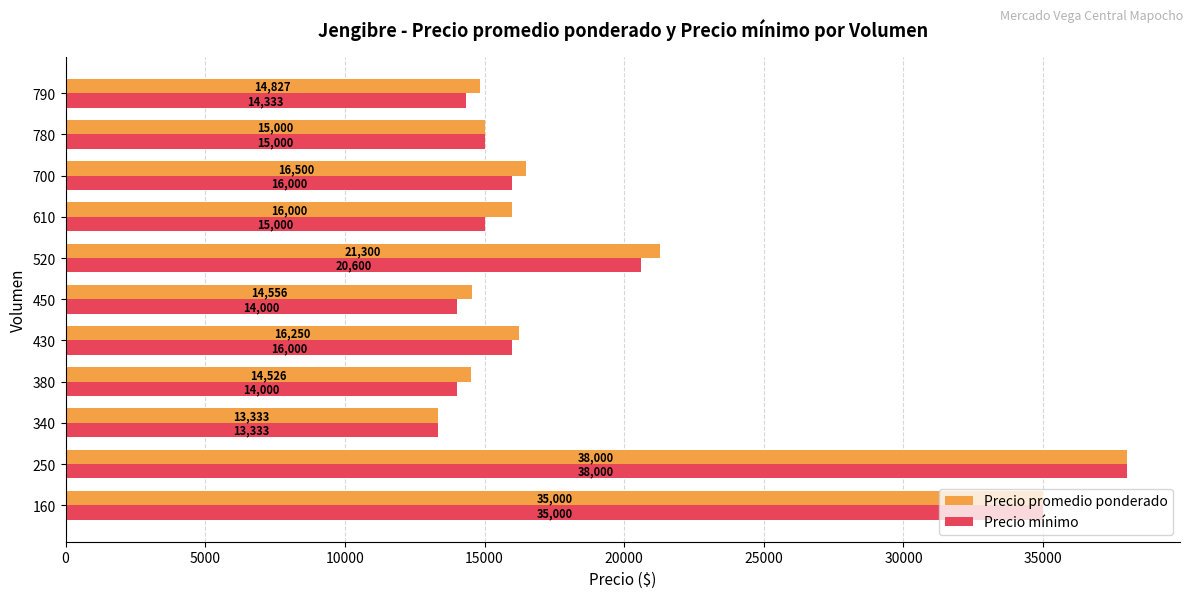

What are all the series names shown in the legend?

Precio promedio ponderado, Precio mínimo